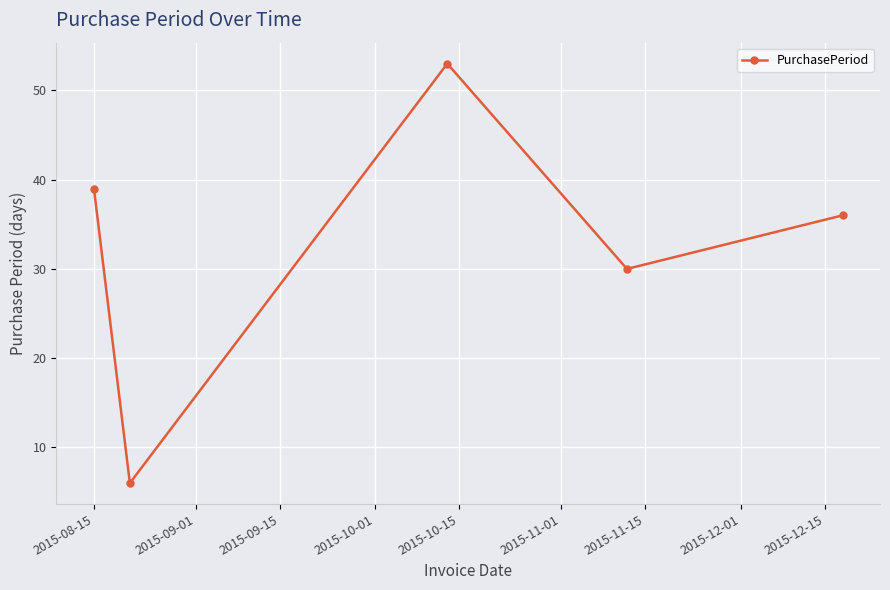

Reading right to left, transcribe all the data shown in this chart.

36	30	53	6	39